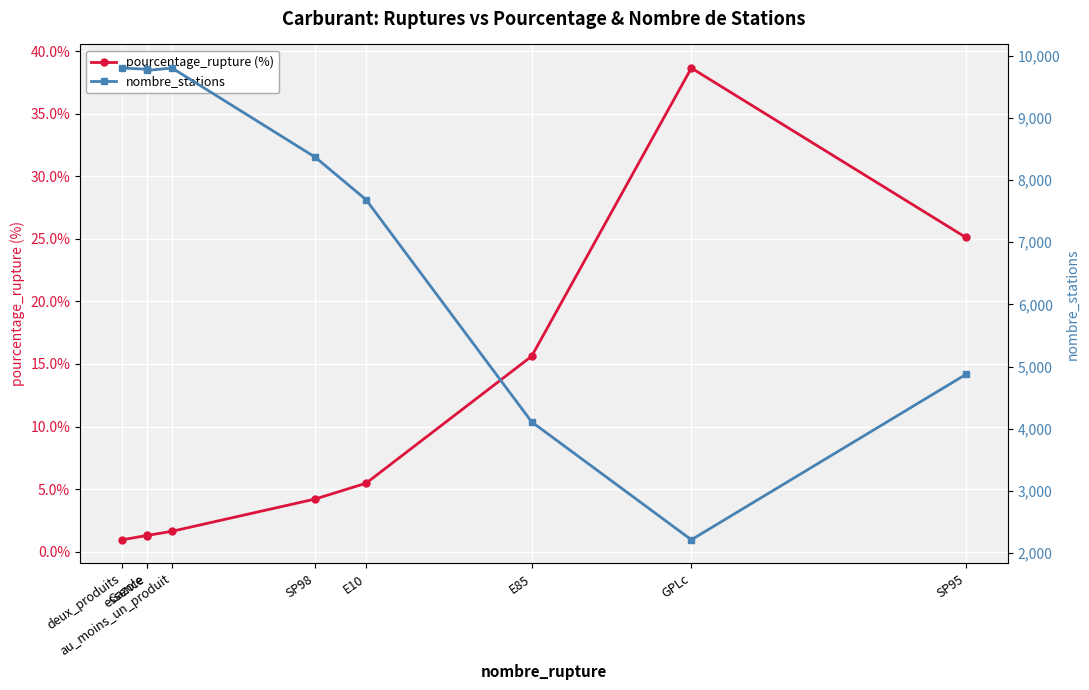

True or false: pourcentage_rupture (%) has more than 1 interior local peaks.

False